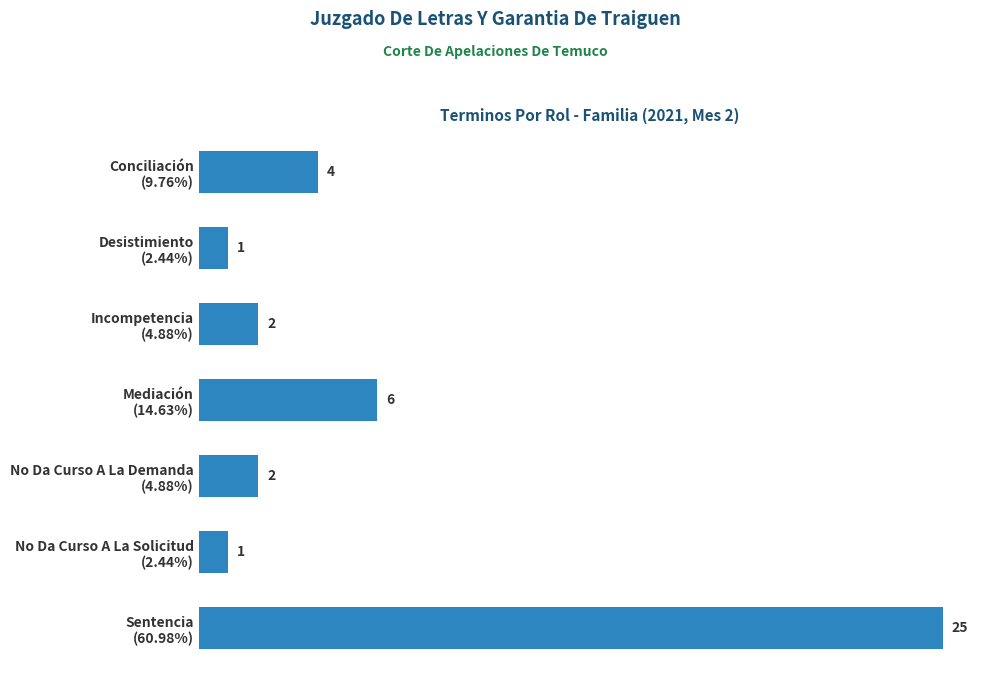

What is the greatest value displayed?

25